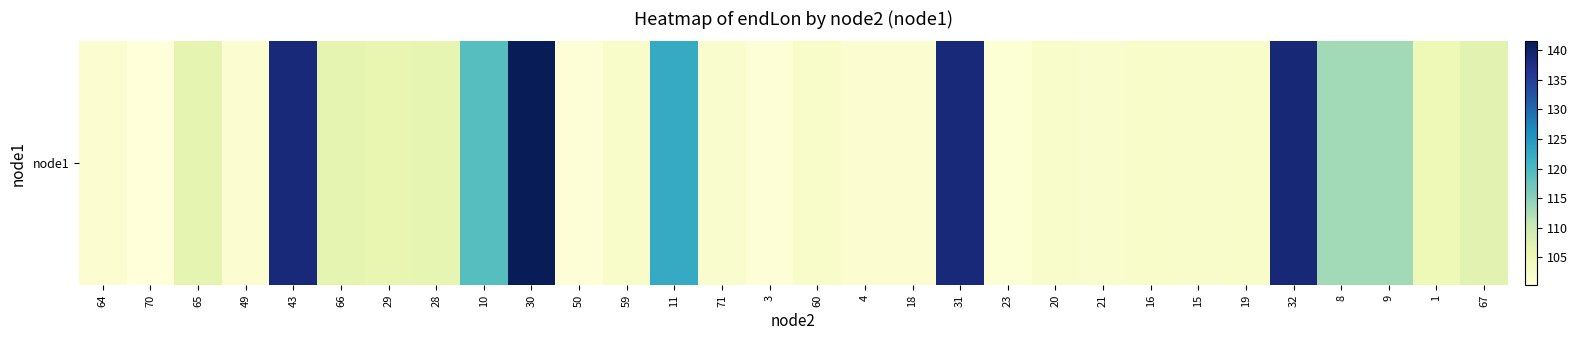

What is the change in value from 66 to 28?

-0.2